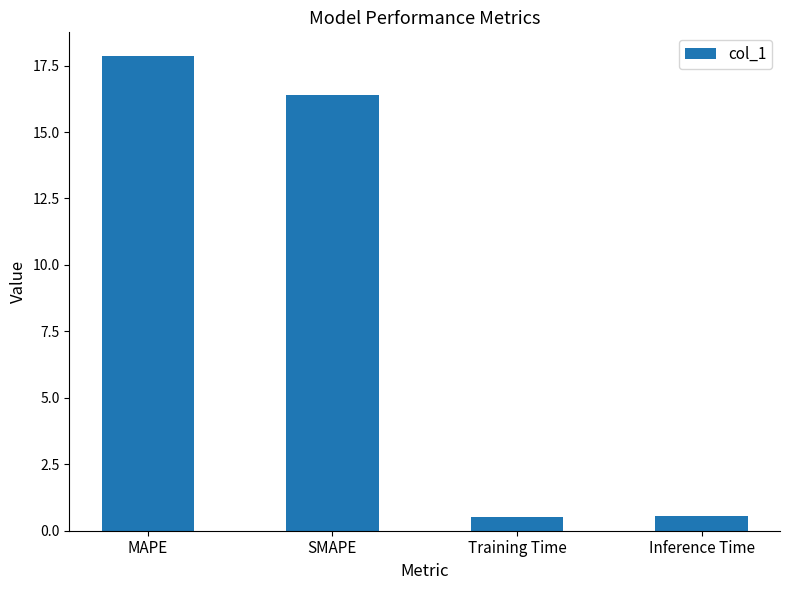

Between Inference Time and SMAPE, which is larger?

SMAPE